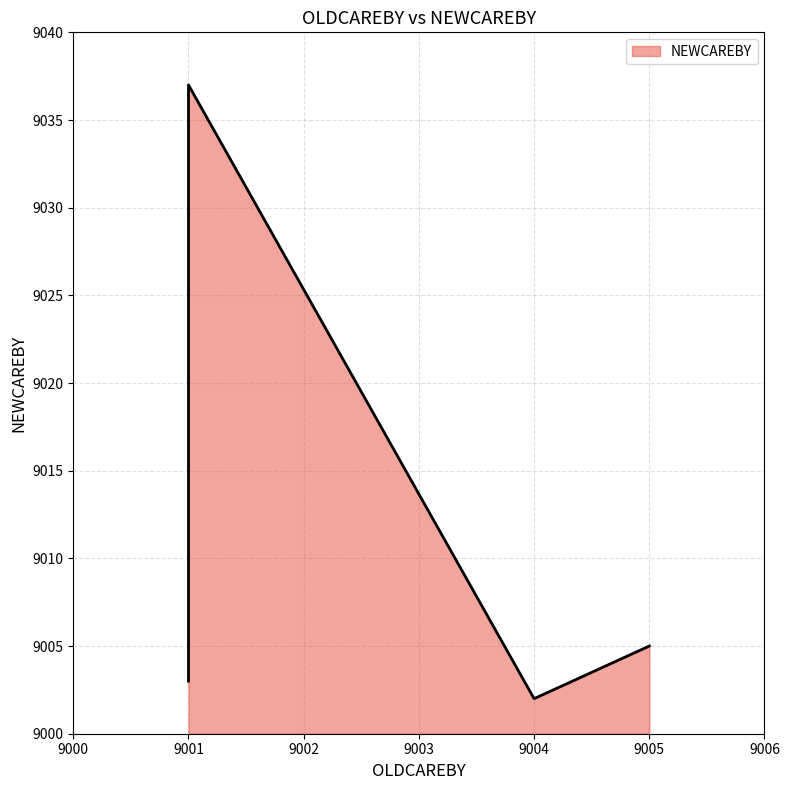

Is it true that the value at 9001 is 4624?

False